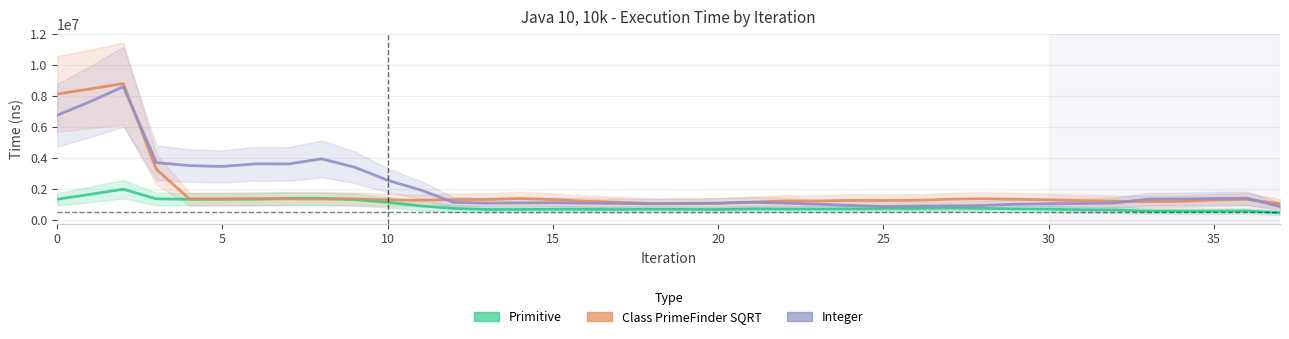

Is it true that Class PrimeFinder SQRT equals 1229650 at 22?

True